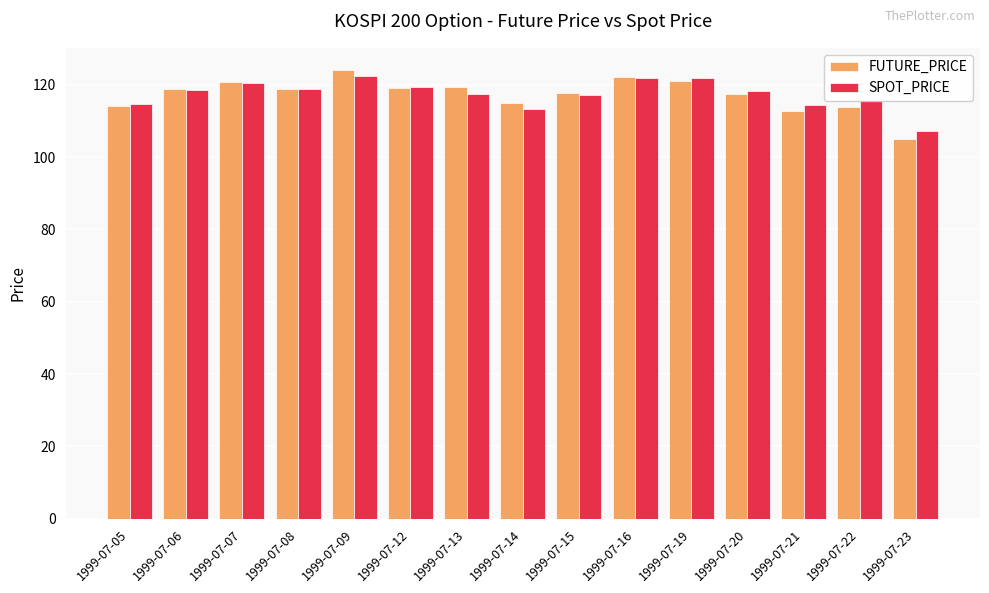

How many bars are there in each group?

2